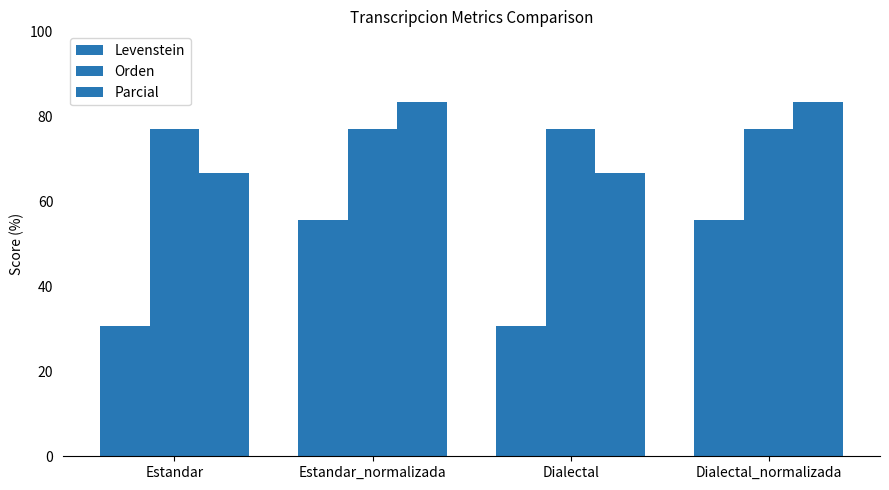

Between Estandar_normalizada and Dialectal_normalizada, which series saw the biggest shift?

Levenstein